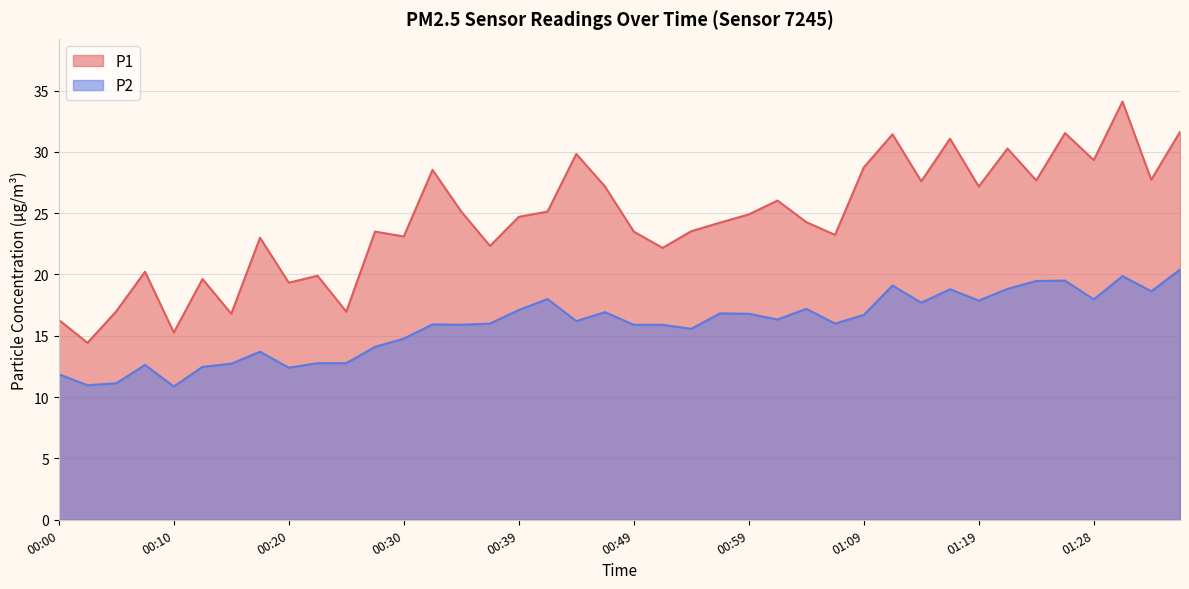

Rank the categories by P1 value from highest to lowest.

01:31, 01:36, 01:26, 01:11, 01:16, 01:21, 00:44, 01:28, 01:09, 00:32, 01:33, 01:24, 01:14, 00:47, 01:19, 01:01, 00:35, 00:42, 00:59, 00:39, 01:04, 00:57, 00:54, 00:27, 00:49, 01:06, 00:30, 00:17, 00:37, 00:52, 00:08, 00:22, 00:13, 00:20, 00:05, 00:25, 00:15, 00:00, 00:10, 00:03